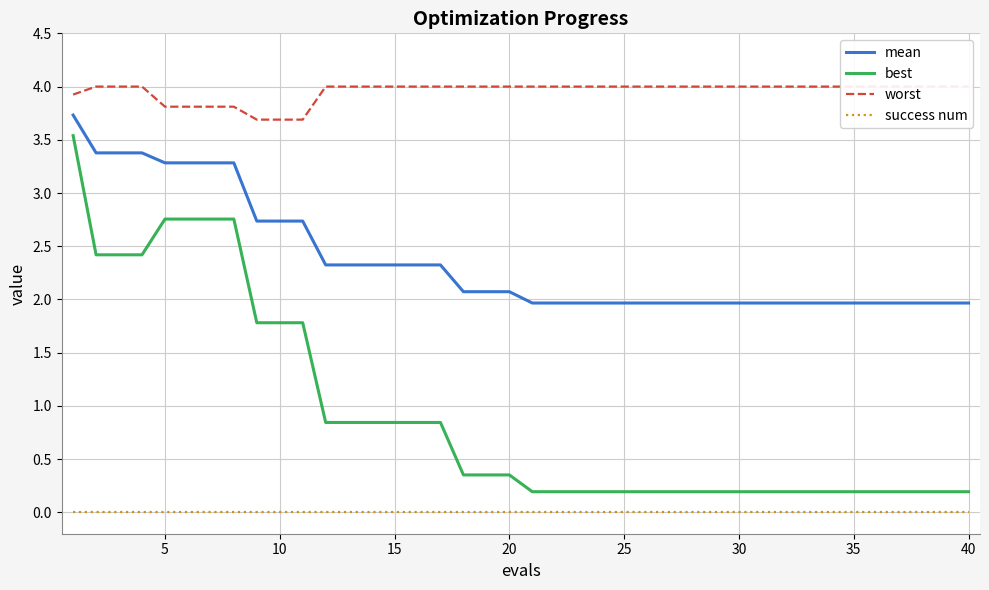

True or false: mean and best cross at least once.

False